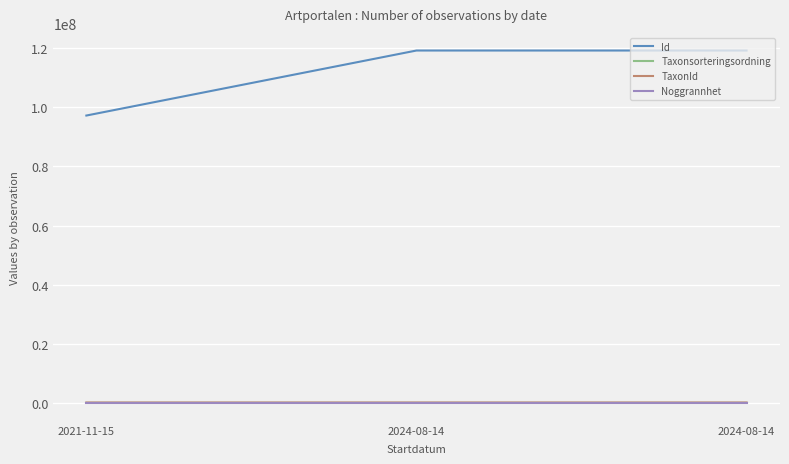

What is the label of the 3rd point from the left?

2024-08-14